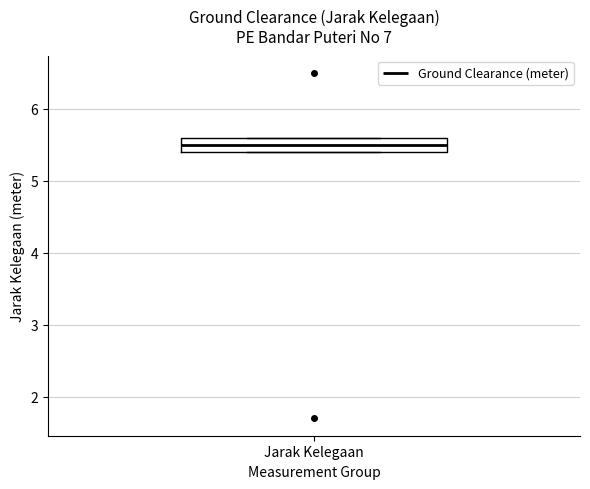

Transcribe this box plot: give where the median line is, the range the box spans, and where the two whiskers end, as read against the y-axis. The values are not printed on the chart, so give them approximately, as read against the axis.

median 5.5, box 5.4 to 5.6, whiskers 5.4 to 5.6